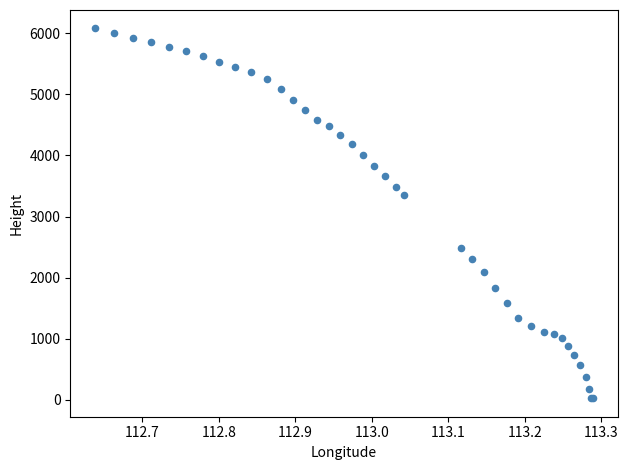

What Y value in the scatter plot is closest to 3051?

3360.4